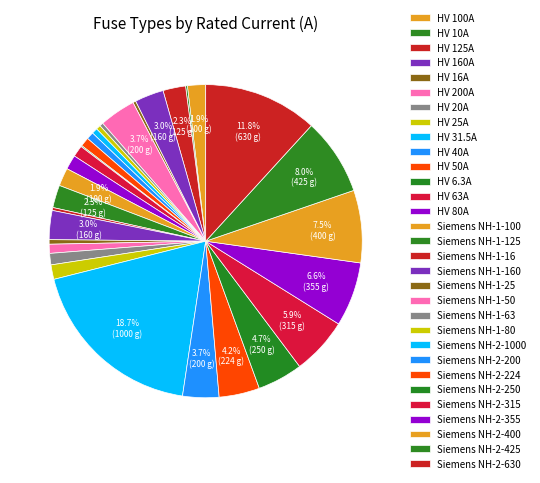

Is there any slice that represents more than half of the pie?

No